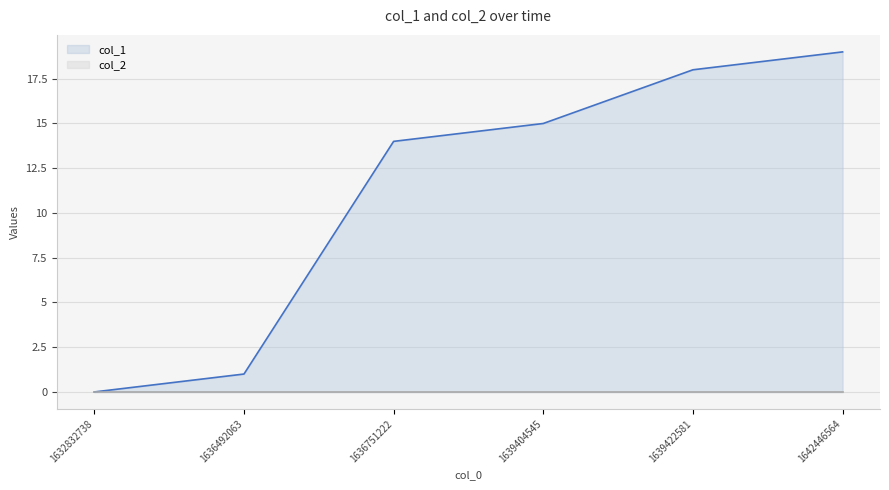

How many lines are shown in the chart?

2